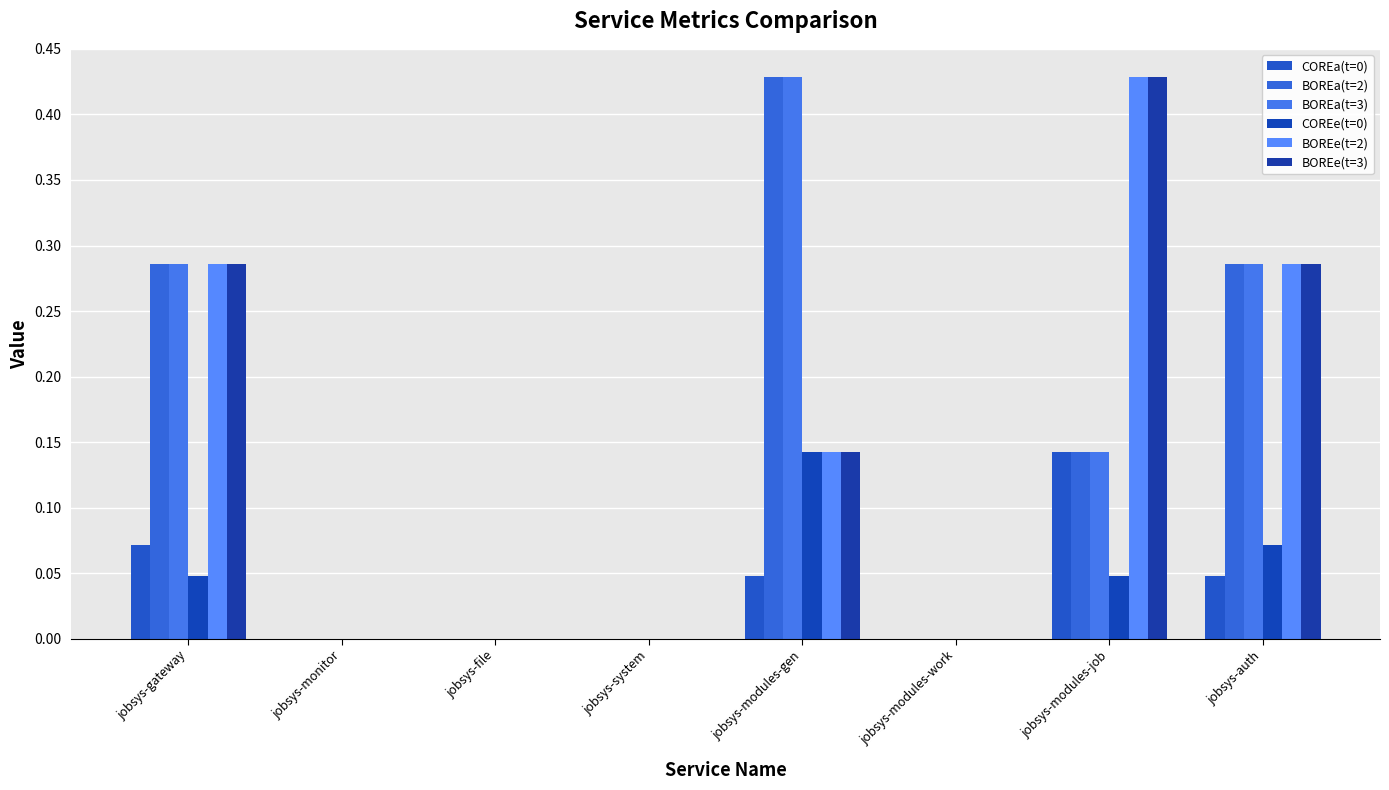

Does the chart contain stacked bars?

No